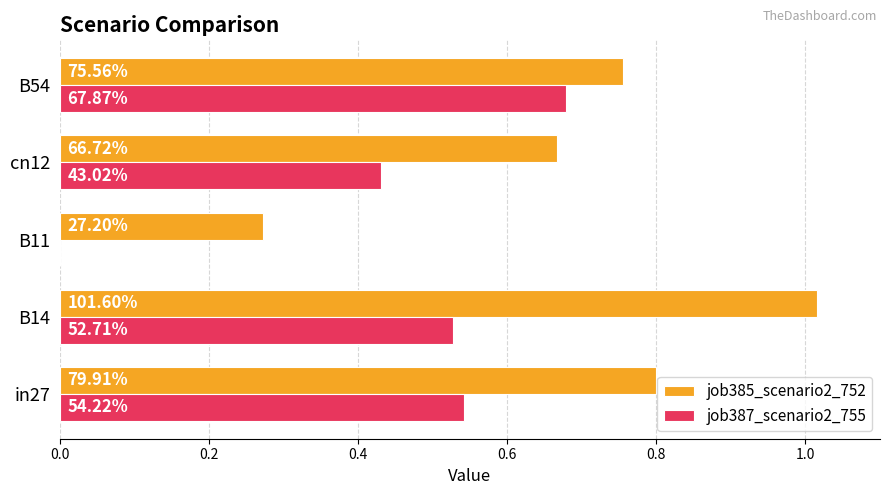

At how many categories does at least one series exceed 0?

5